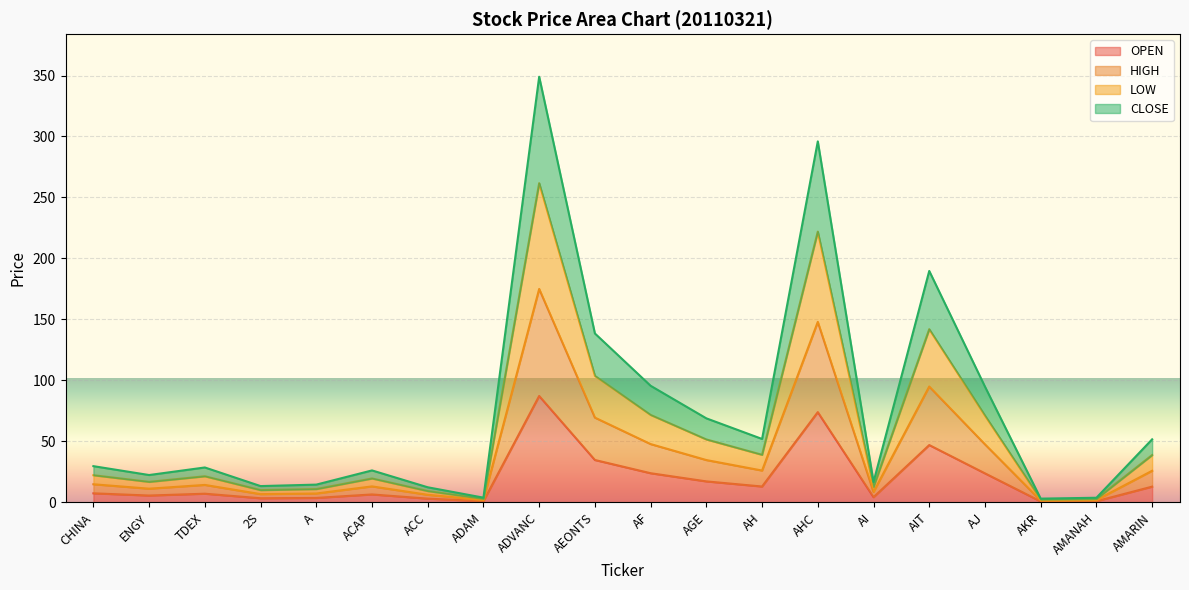

Which category has the lowest value across all series?

AKR